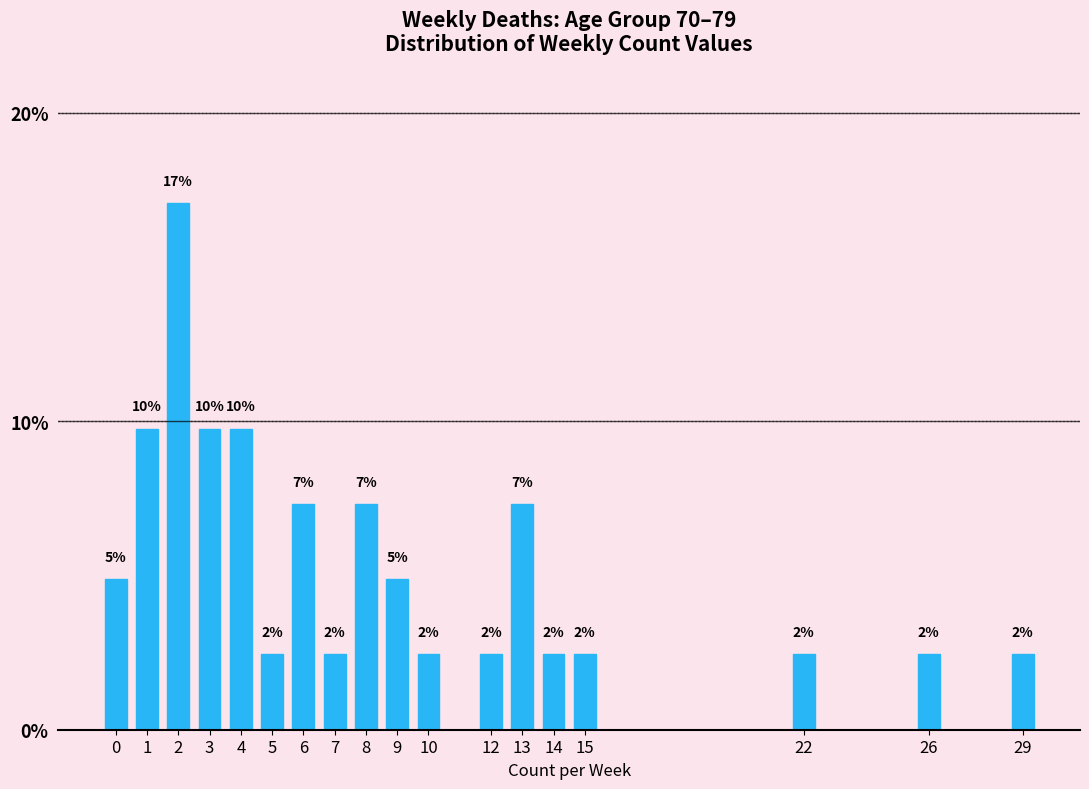

Are the bars horizontal?

No